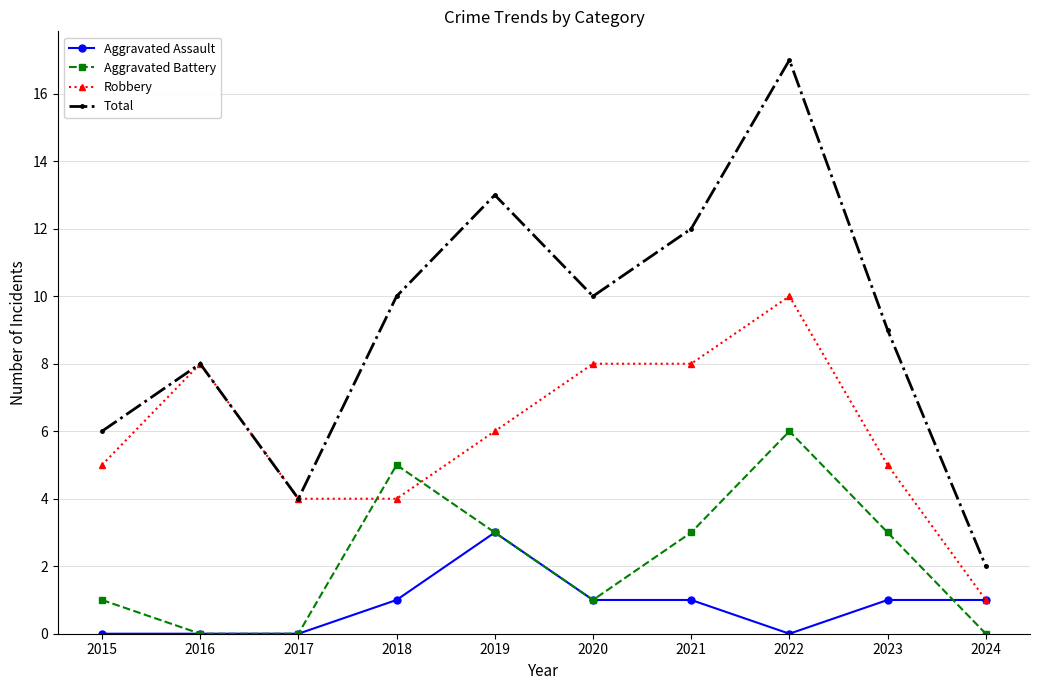

The Total series shows 5 at 2019. True or false?

False